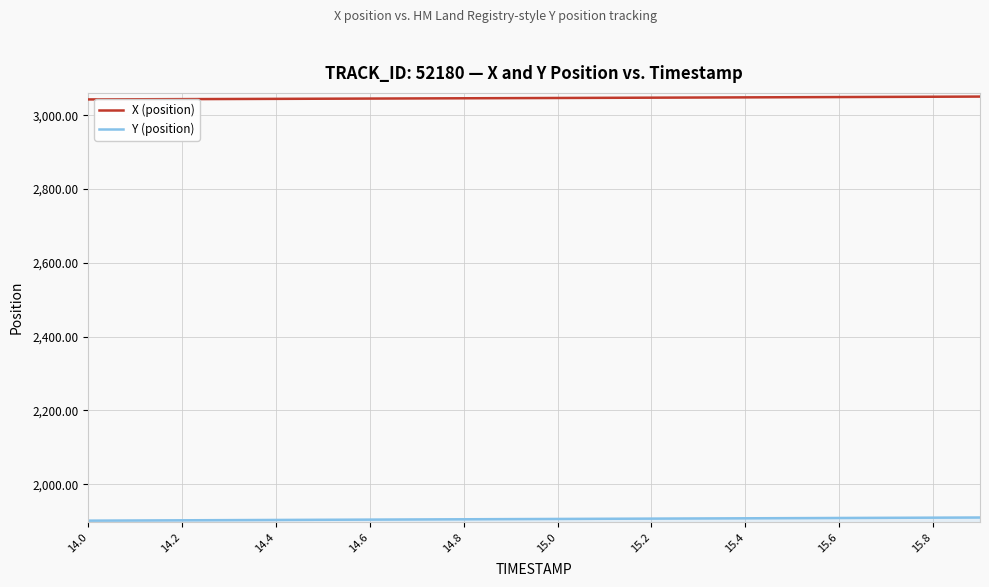

True or false: Y (position) and X (position) cross at least once.

False